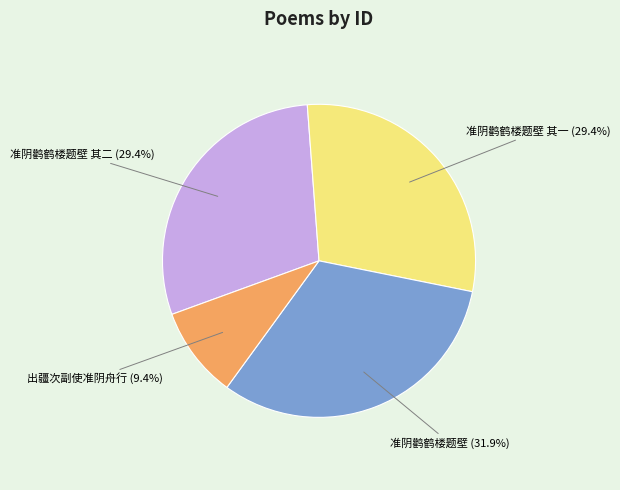

Is there any slice that represents more than half of the pie?

No